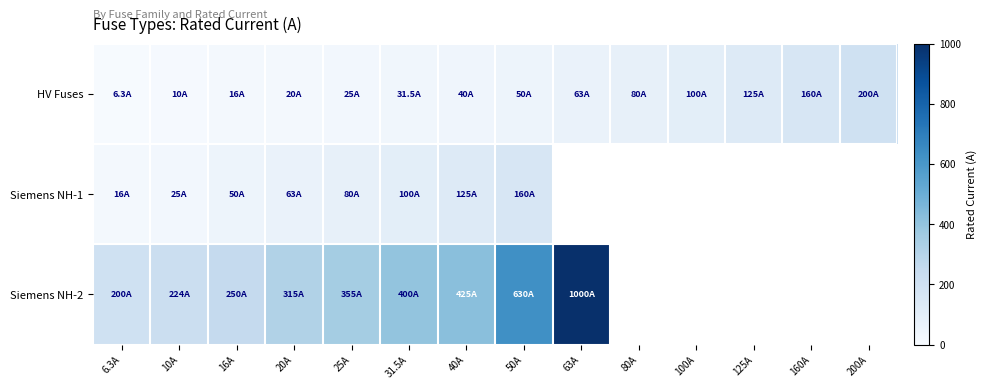

Rank the series by their maximum value, from lowest to highest.

Siemens NH-1, HV Fuses, Siemens NH-2